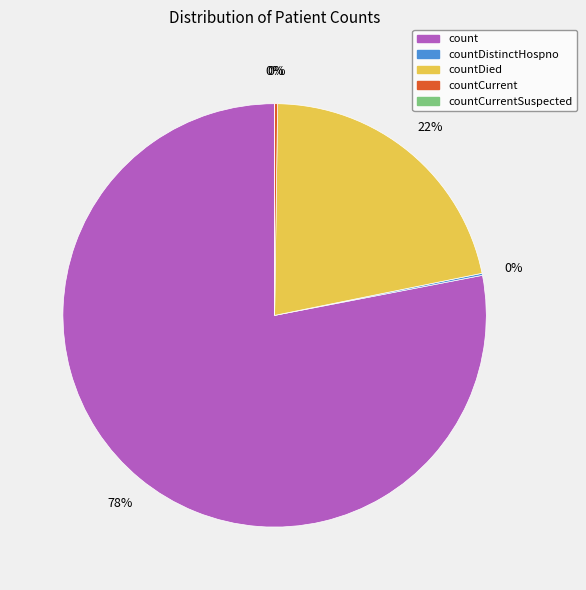

To the nearest percent, what is the difference between the largest and smallest slice percentages?

78%